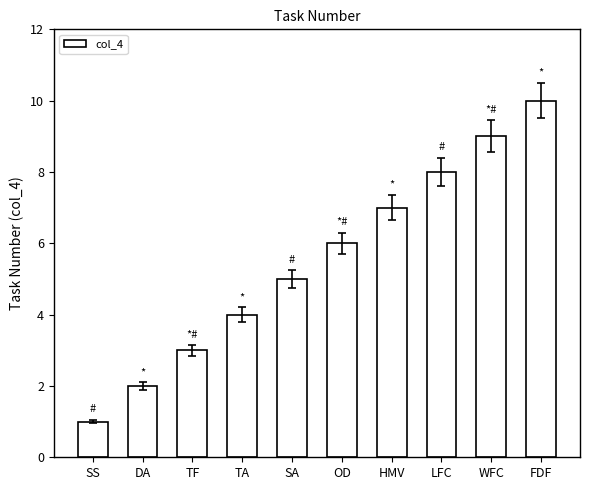

At which label is the value closest to 5?

SA